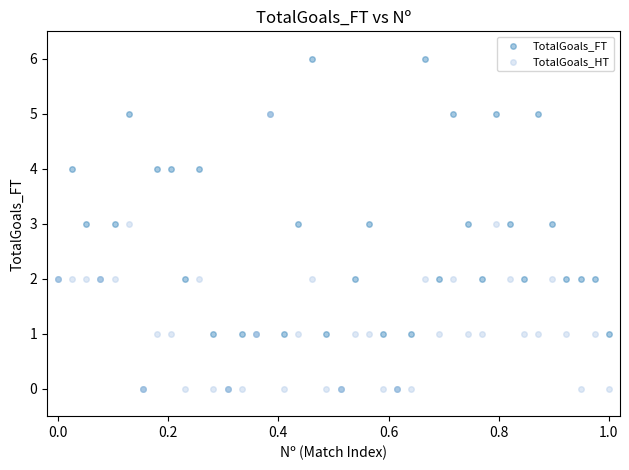

Which series reaches the maximum Y coordinate?

TotalGoals_FT